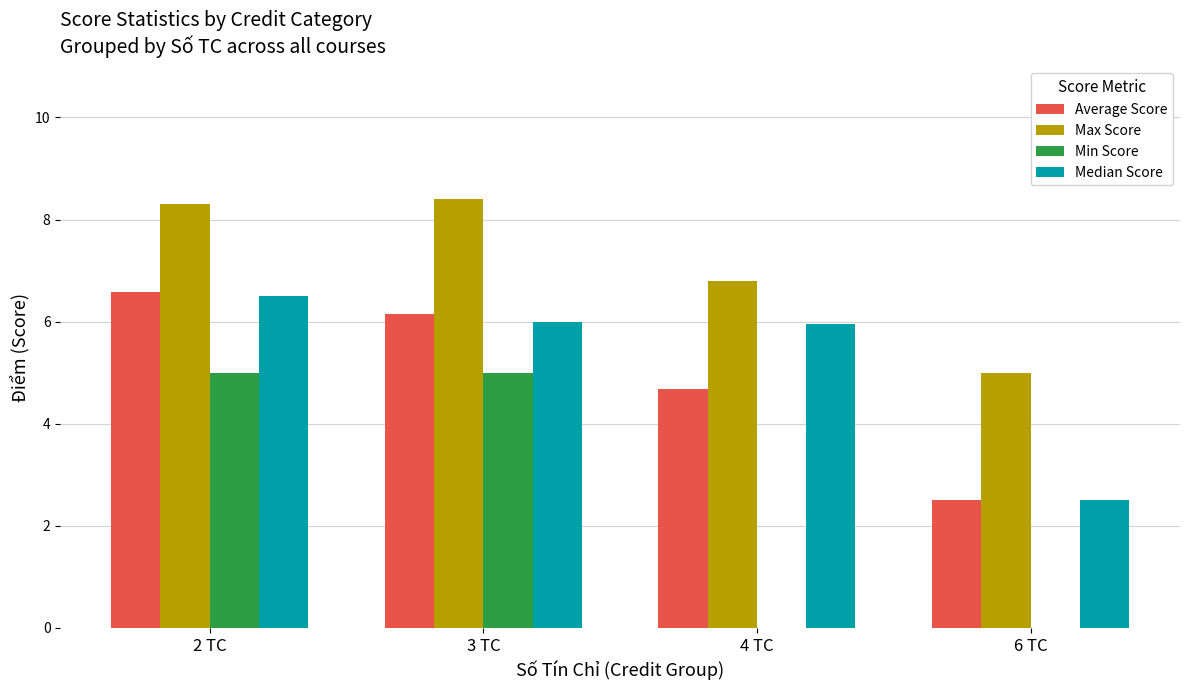

What is the total value across all series at 2 TC?

26.4